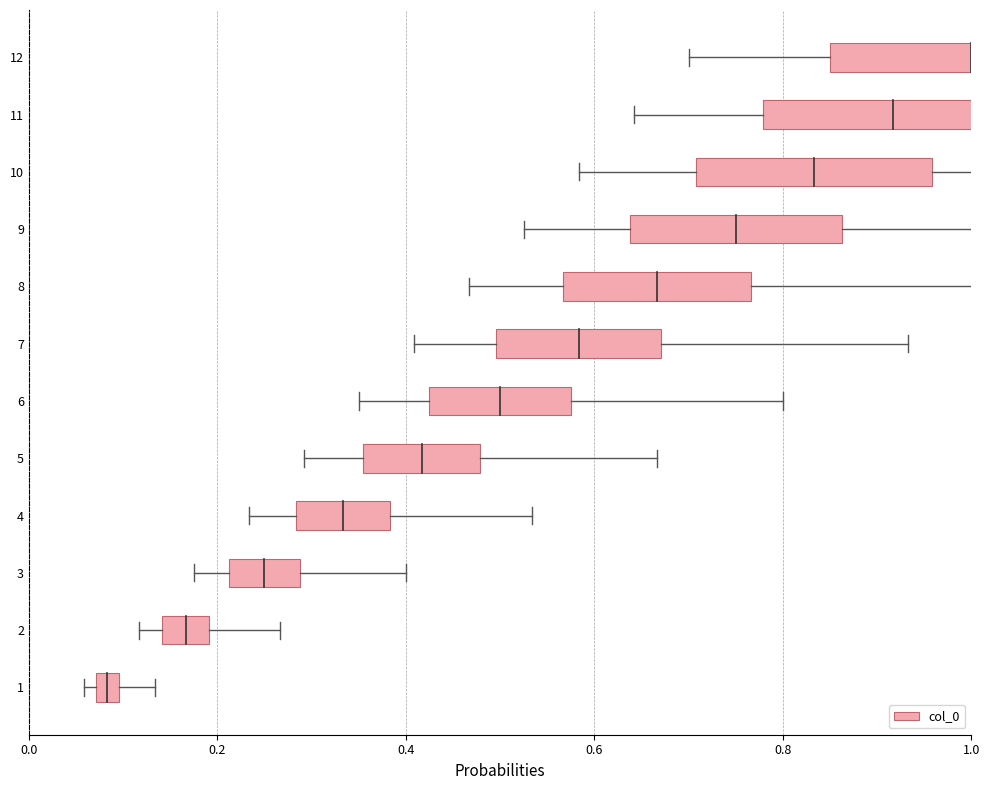

Which category has the highest value across all series?

12